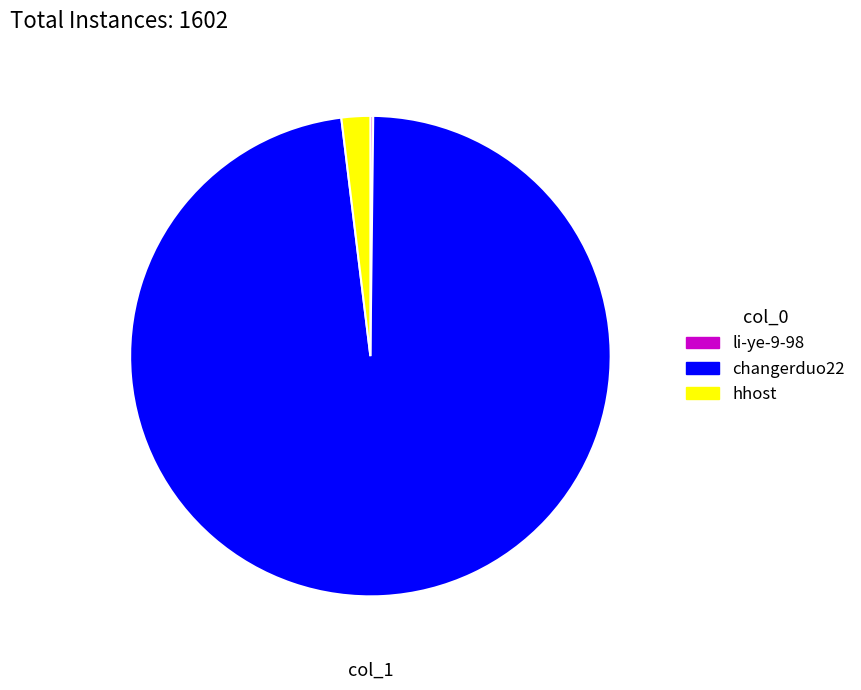

The hhost slice represents 15% of the pie. True or false?

False